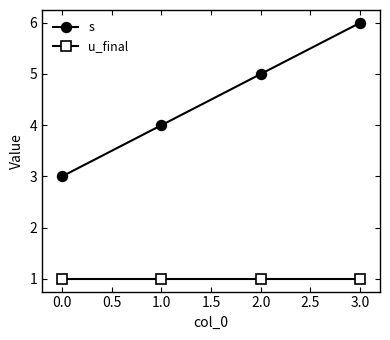

List the series in order of their overall mean, lowest first.

u_final, s